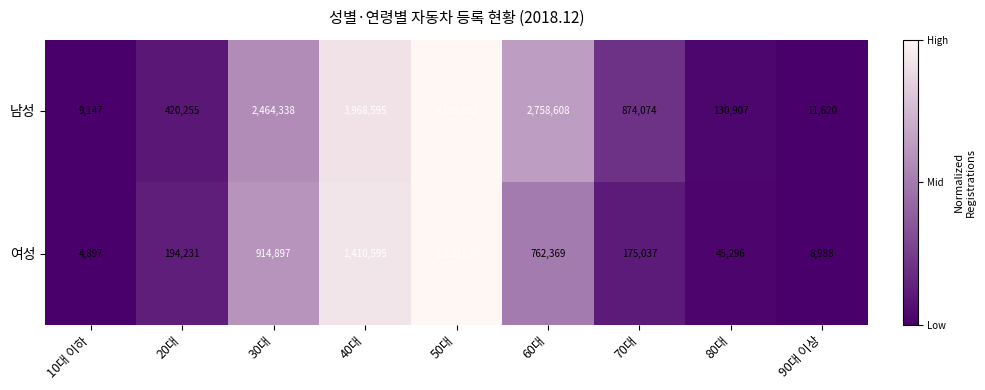

What is the approximate value of 여성 at 50대?

1520790